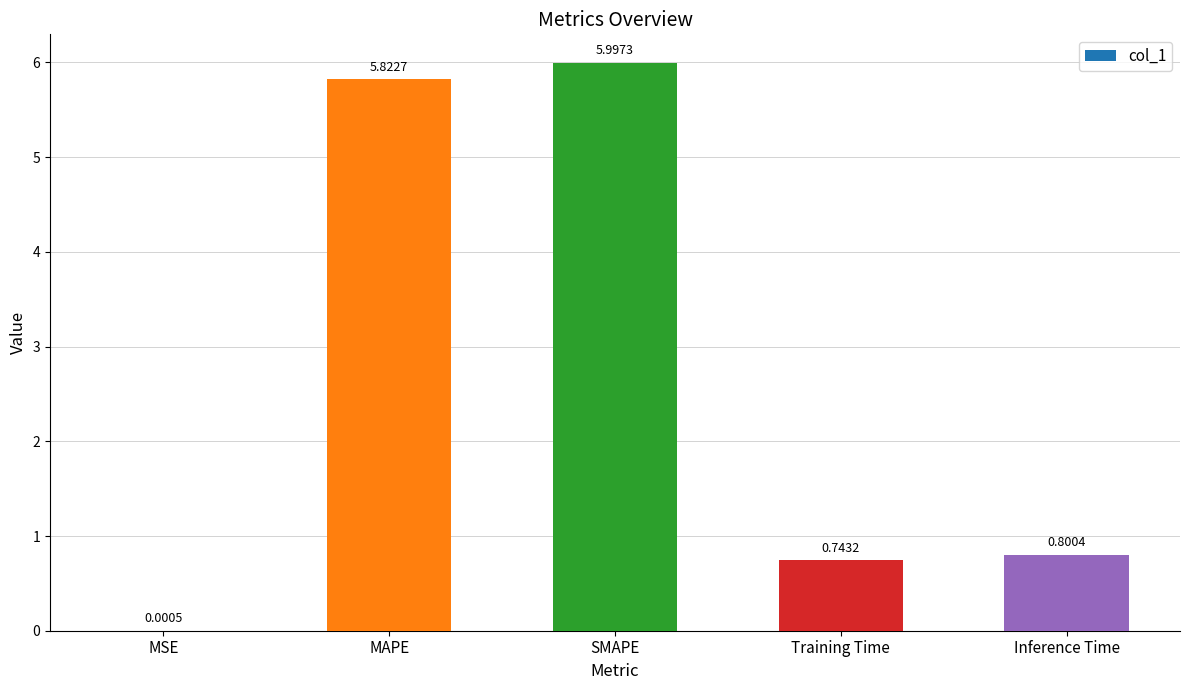

What is the ratio of the value at Training Time to the value at MAPE?

0.1